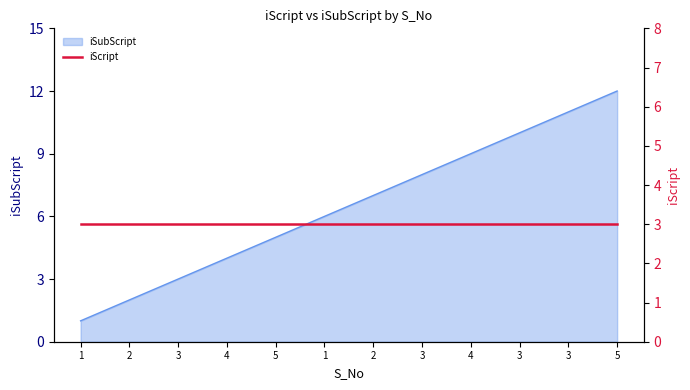

List the labels in order of value, largest first.

5, 3, 3, 4, 3, 2, 1, 5, 4, 3, 2, 1